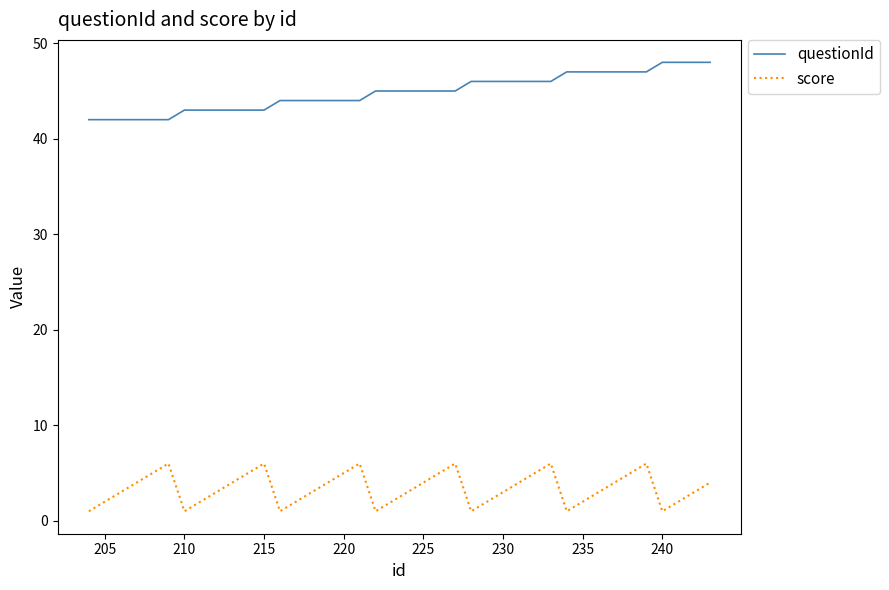

What is the difference between the maximum and minimum values in the score series?

5